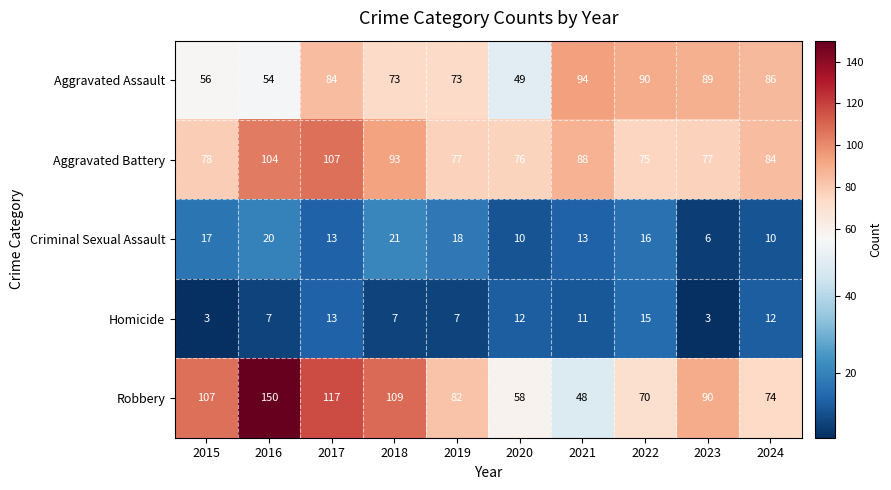

The Criminal Sexual Assault series shows 25 at 2015. True or false?

False